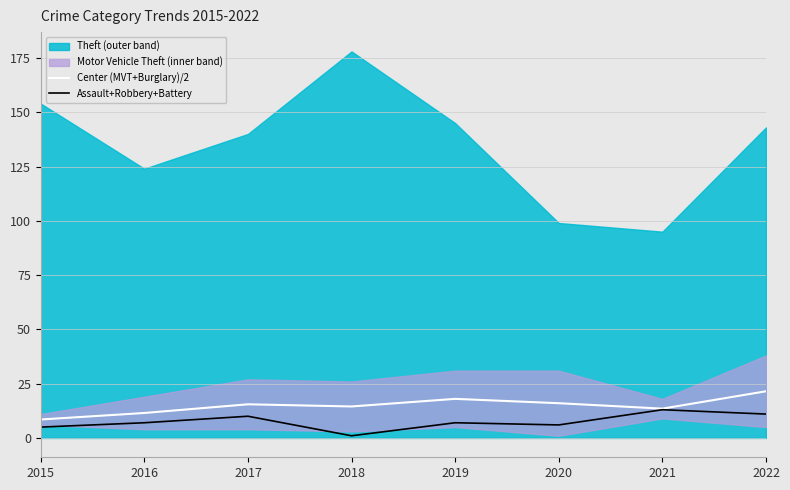

How many interior local peaks does the Assault+Robbery+Battery series have?

3